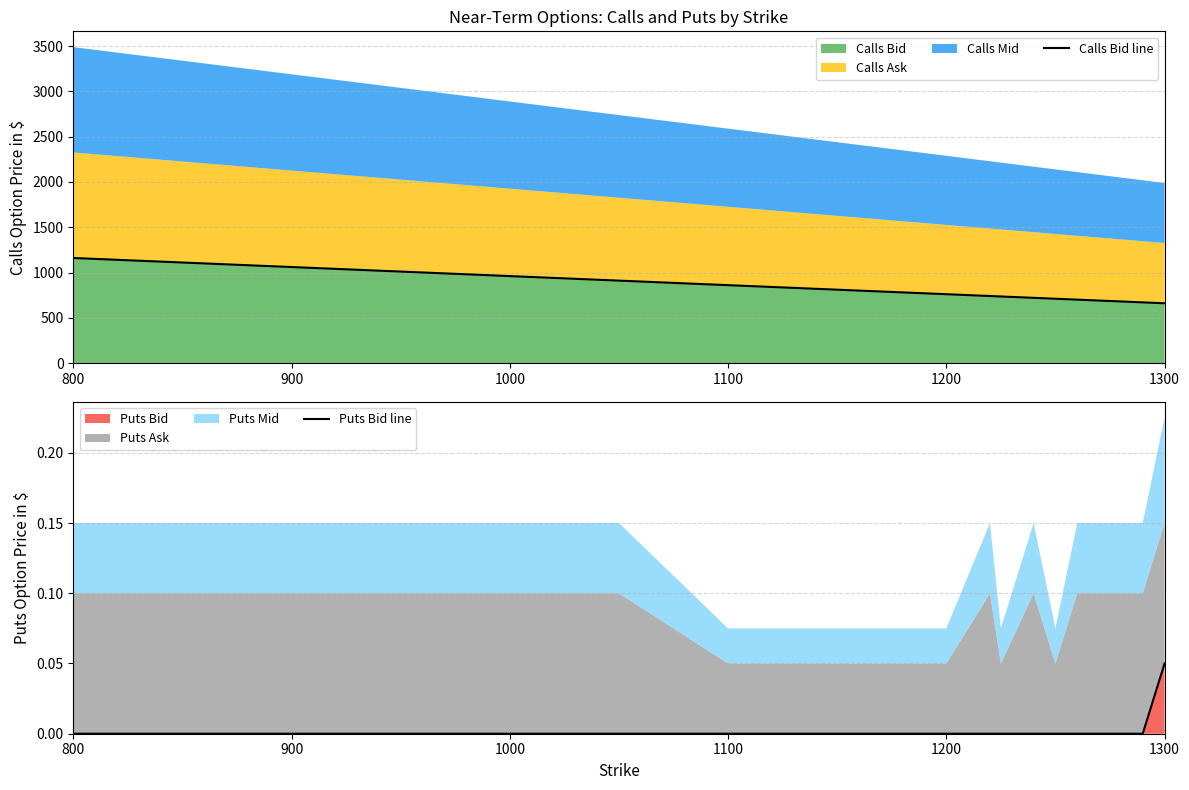

Is it true that Puts Bid equals 0.0 at 1200?

True